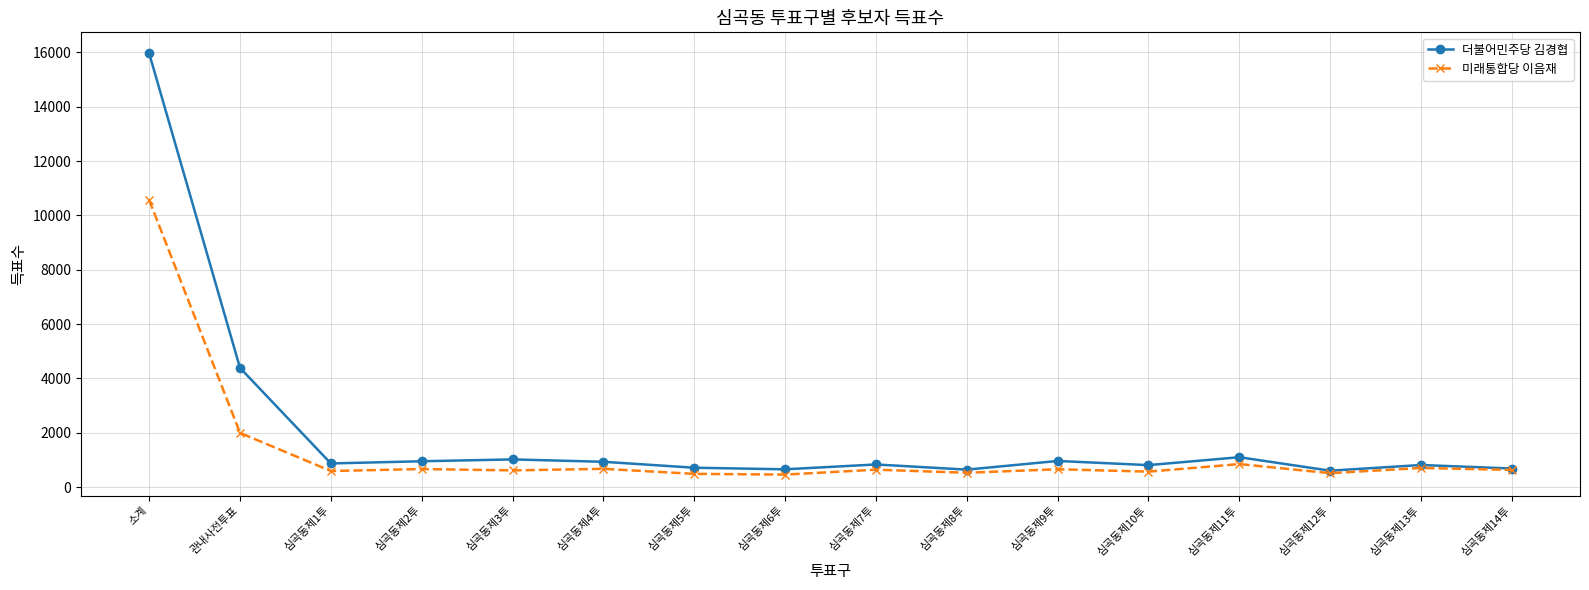

True or false: 더불어민주당 김경협 has more than 2 points higher than both neighbors.

True